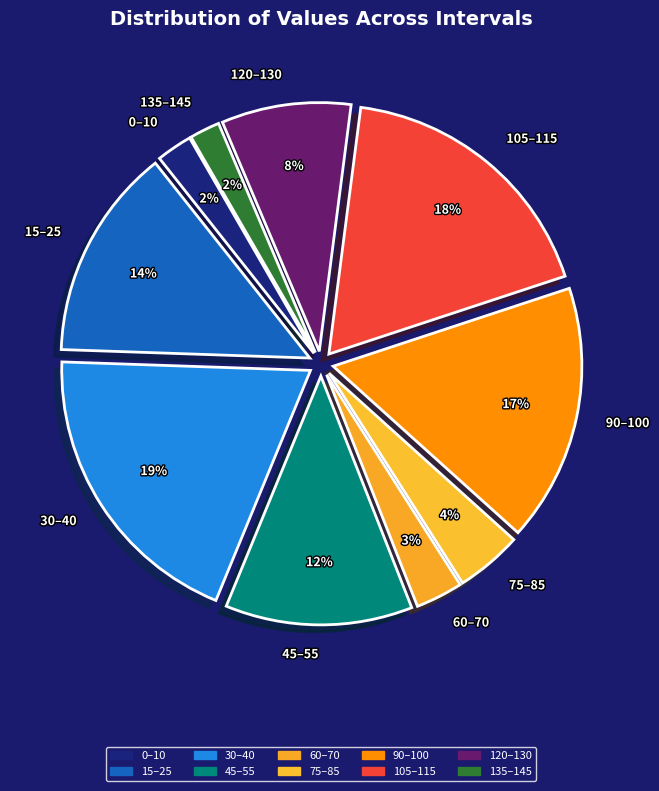

To the nearest percent, what is the difference between the largest and smallest slice percentages?

17%